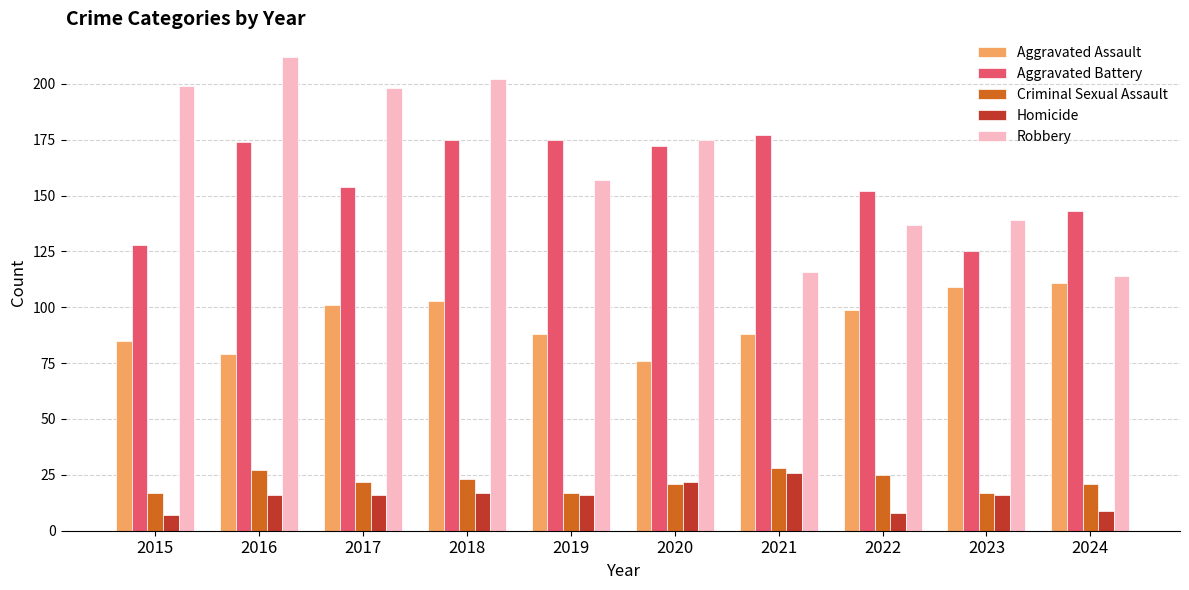

What value does the Criminal Sexual Assault series have at 2016, to the nearest 10?

30